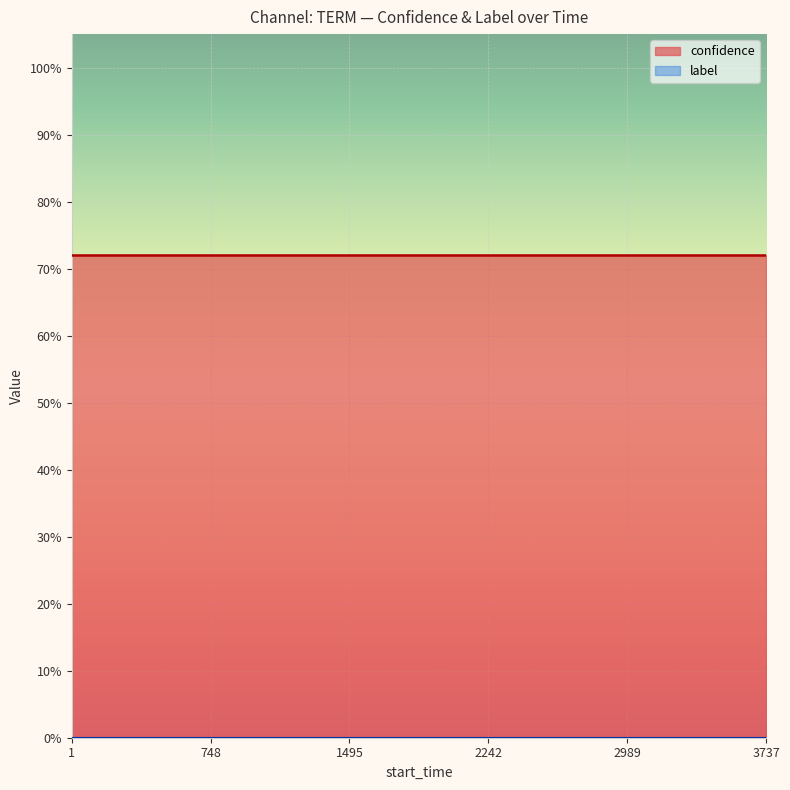

At 16, list the series in order from smallest to largest.

label, confidence